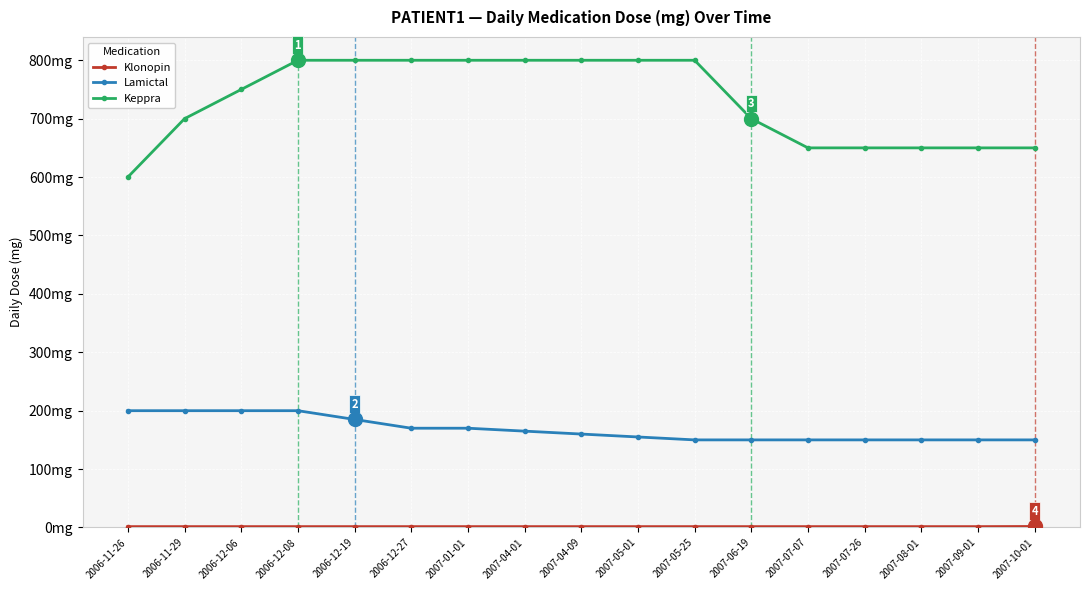

Reading right to left, what are all the values shown in this chart?

Klonopin: 1.8	1.5	1.5	1.5	1.5	1.5	1.5	1.5	1.5	1.5	1.5	1.5	1.5	1.5	1.5	1.5	1.5
Lamictal: 150.0	150.0	150.0	150.0	150.0	150.0	150.0	155.0	160.0	165.0	170.0	170.0	185.0	200.0	200.0	200.0	200.0
Keppra: 650.0	650.0	650.0	650.0	650.0	700.0	800.0	800.0	800.0	800.0	800.0	800.0	800.0	800.0	750.0	700.0	600.0